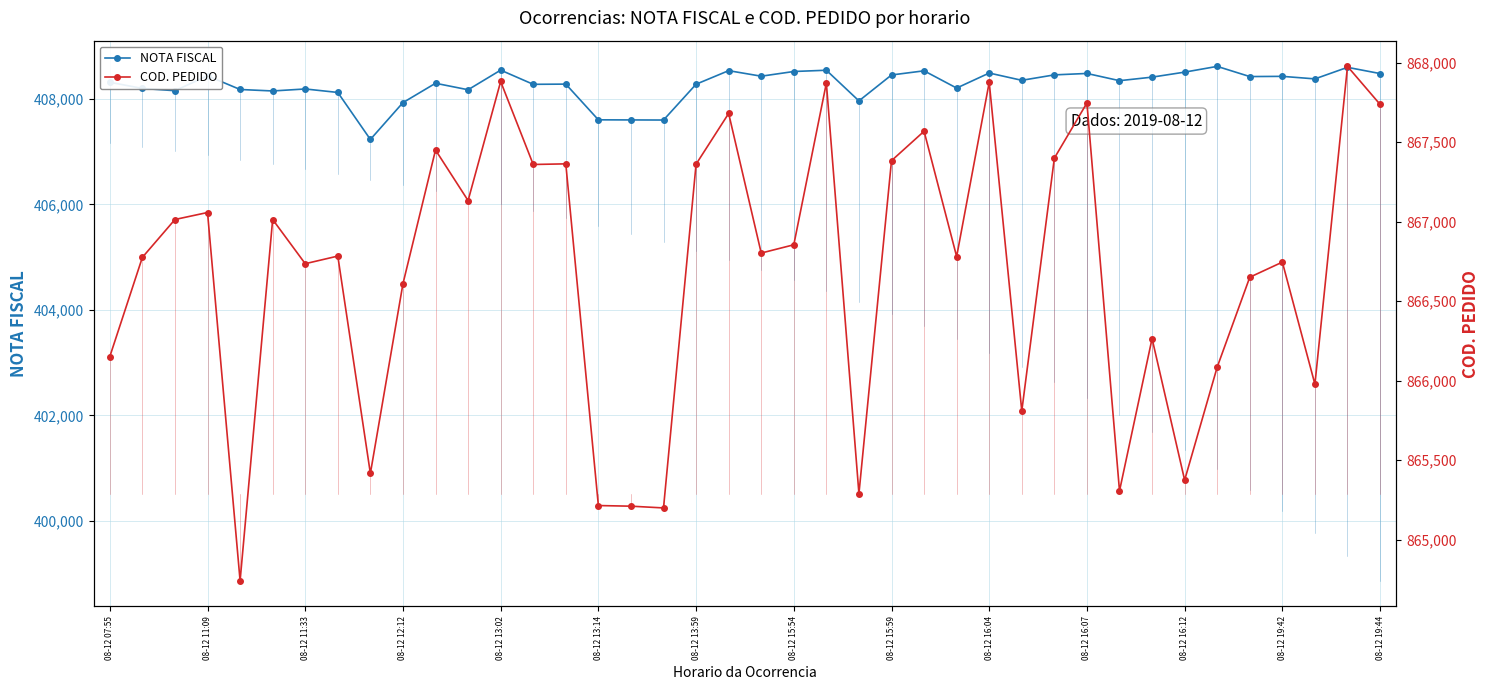

At which category is the sum across all series the highest?

38